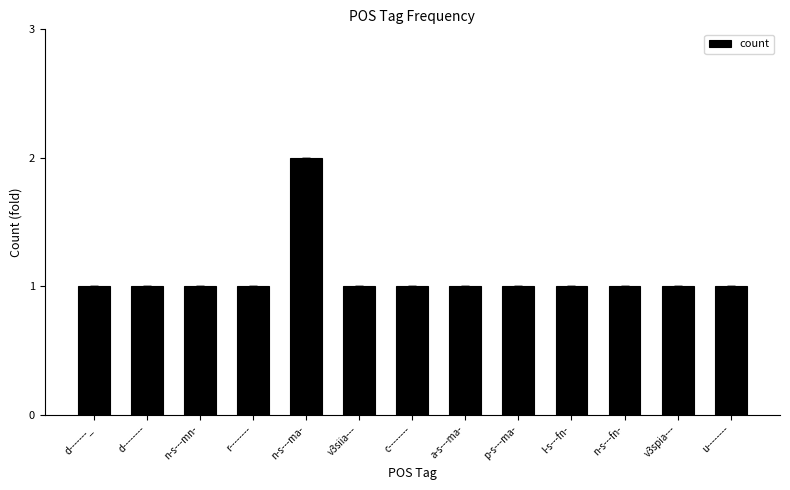

Is it true that the value at u-------- is 0?

False